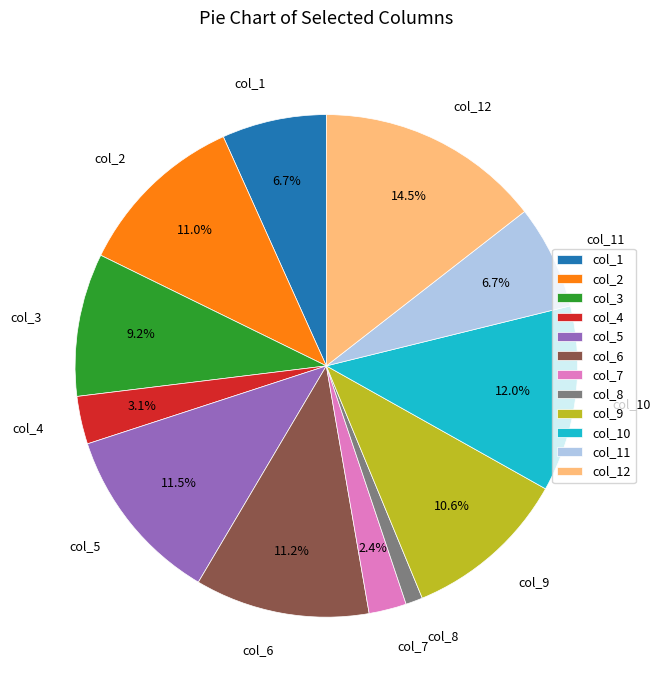

What percentage is the col_10 slice, to the nearest percent?

12%